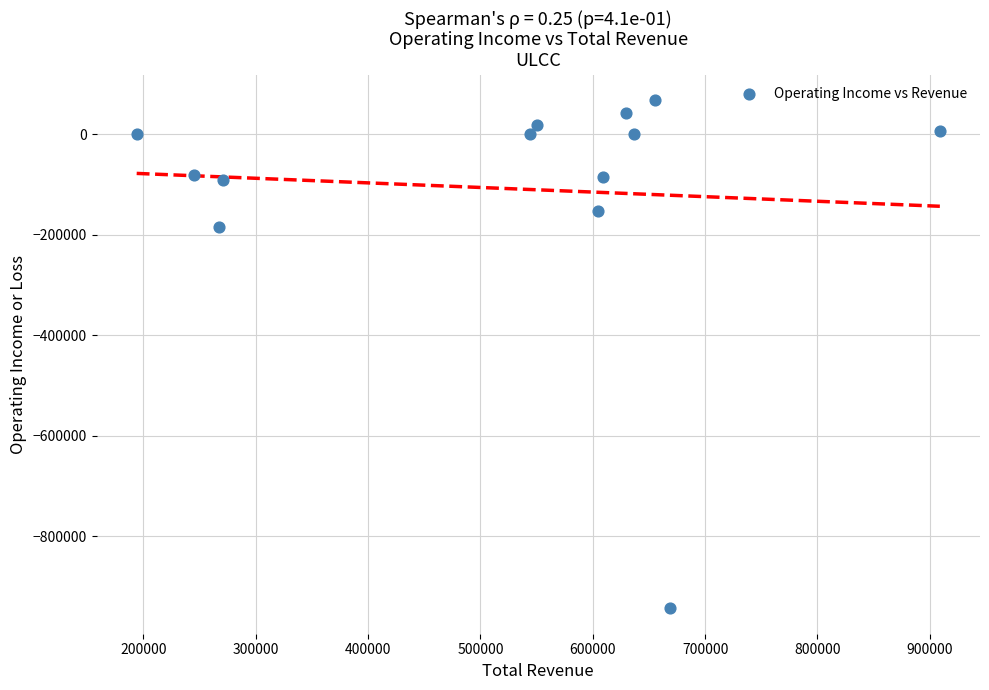

What is the range of X values (max minus min)?

715000